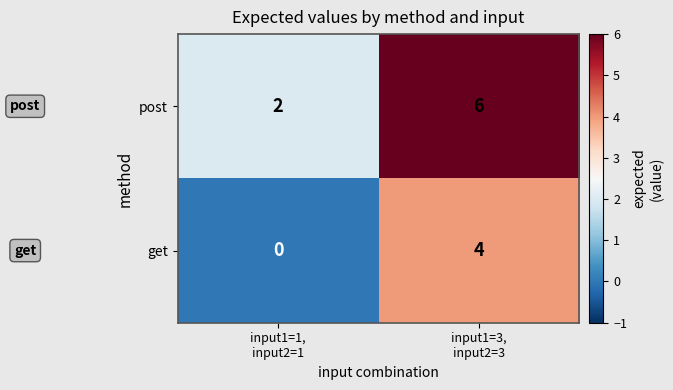

What is the difference between the highest and lowest values at input1=1,
input2=1?

2